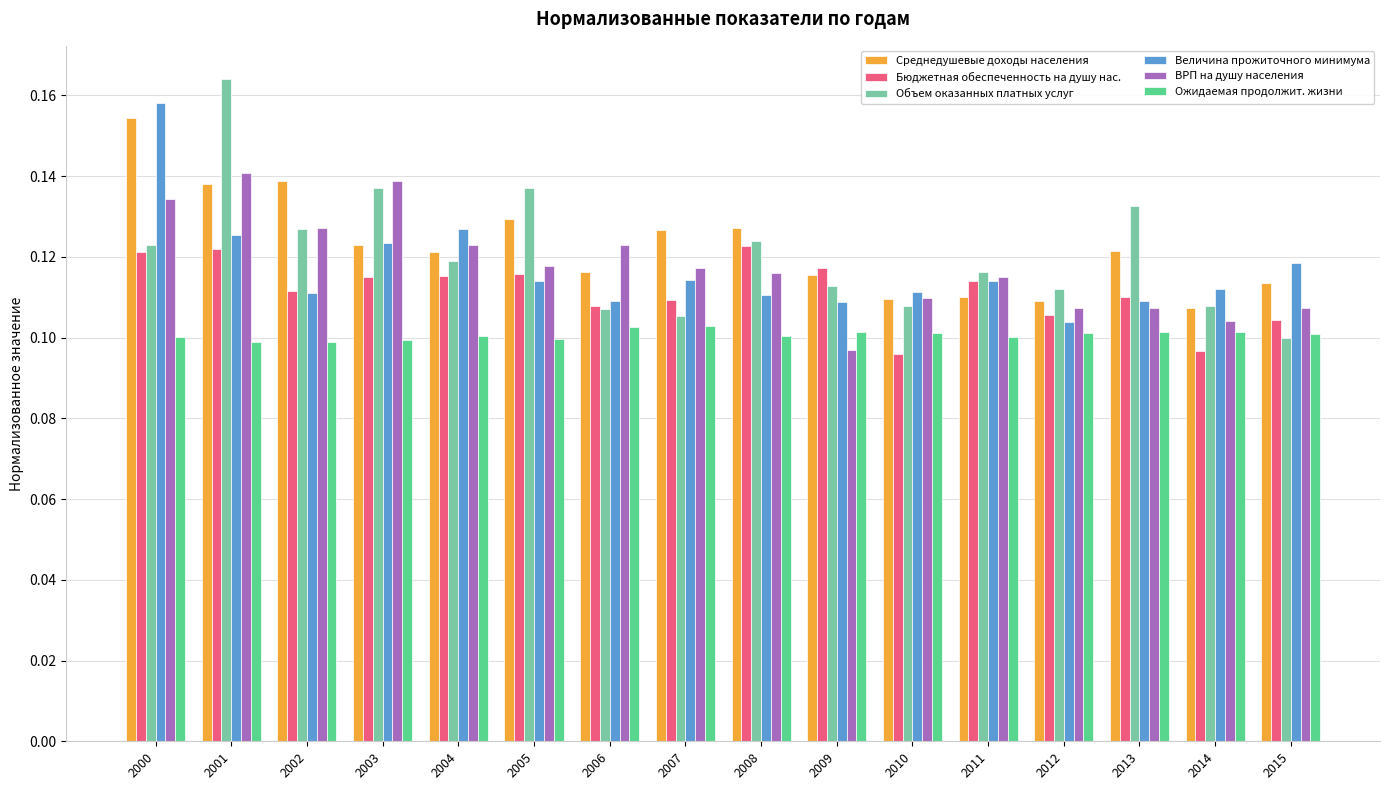

Which series changed the most between 2003 and 2005?

ВРП на душу населения